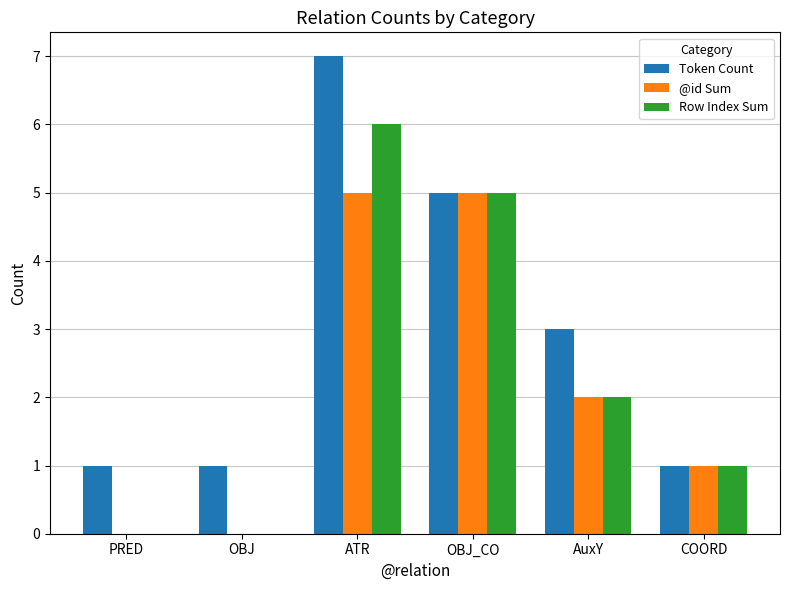

Is the value of Row Index Sum at COORD greater than the value of @id Sum at PRED?

Yes